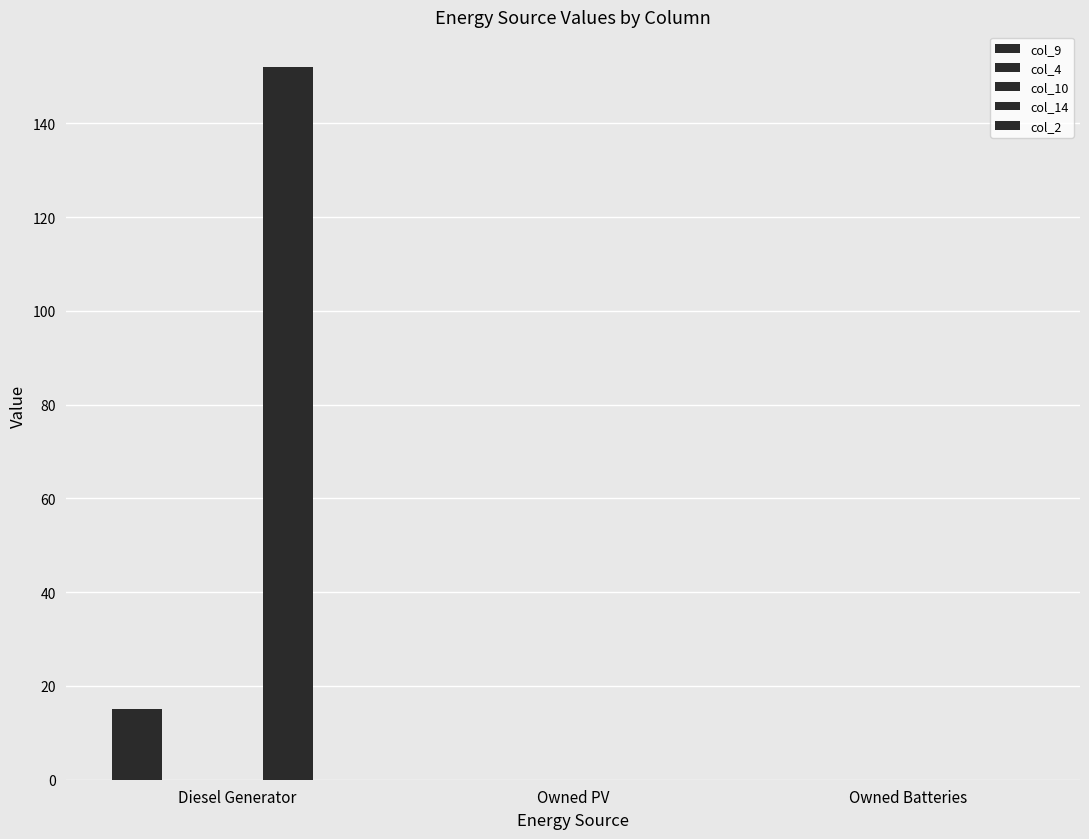

List the series in order of their peak value, highest first.

col_14, col_9, col_4, col_10, col_2